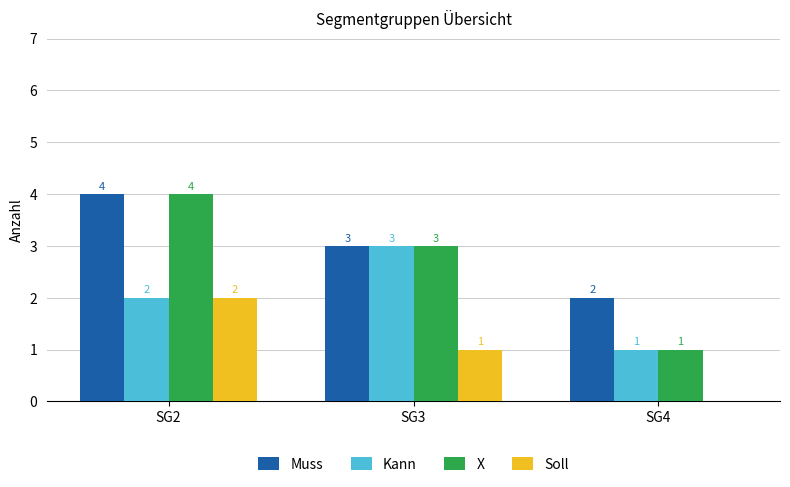

Are the bars grouped side by side (vs. stacked)?

Yes